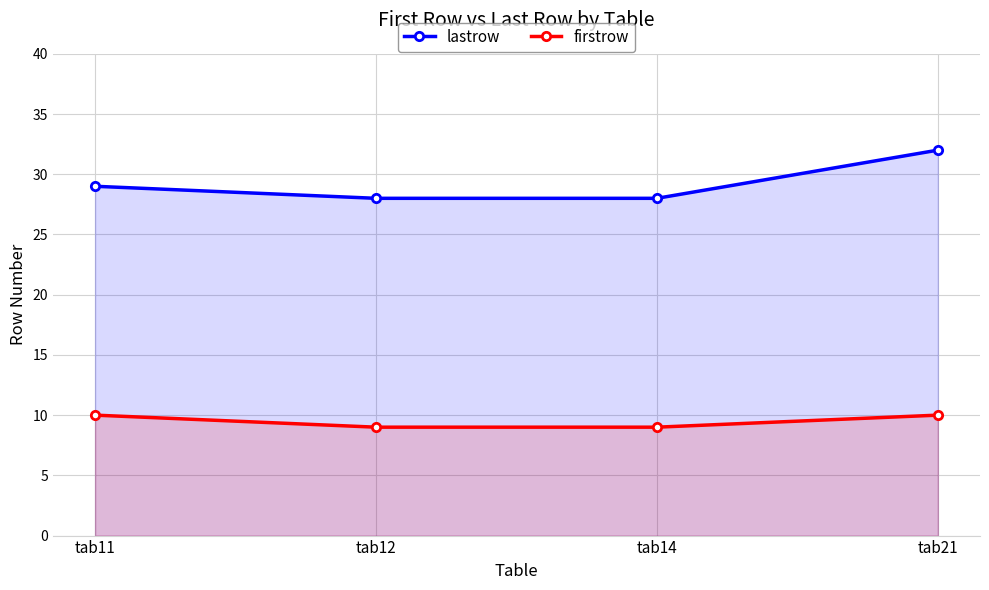

Which has a higher value, tab12 or tab21?

tab21